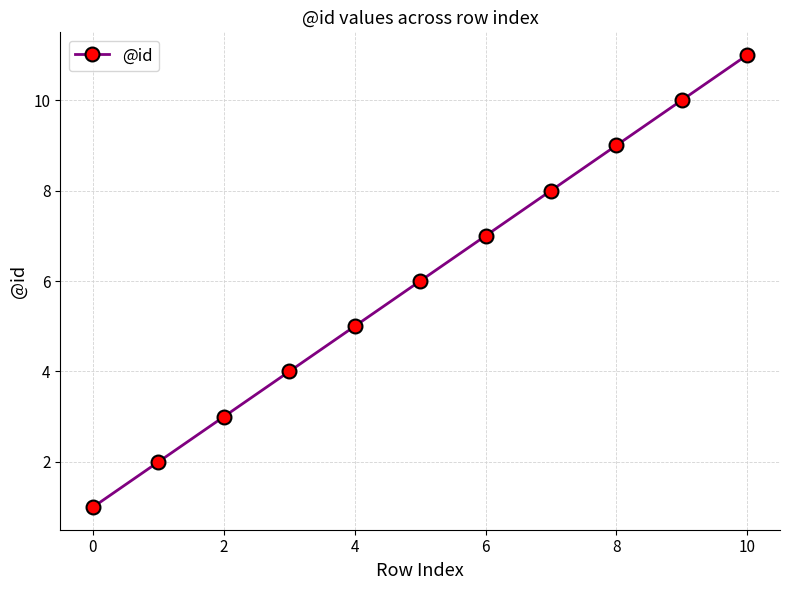

What is the maximum value shown in the chart?

11